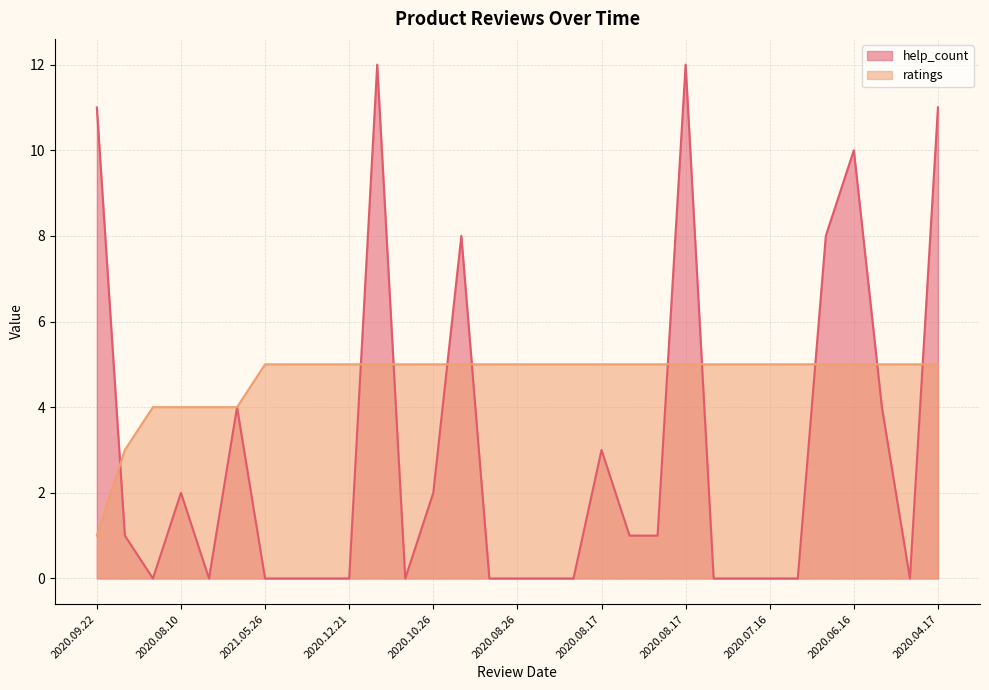

How many times do help_count and ratings cross each other?

10